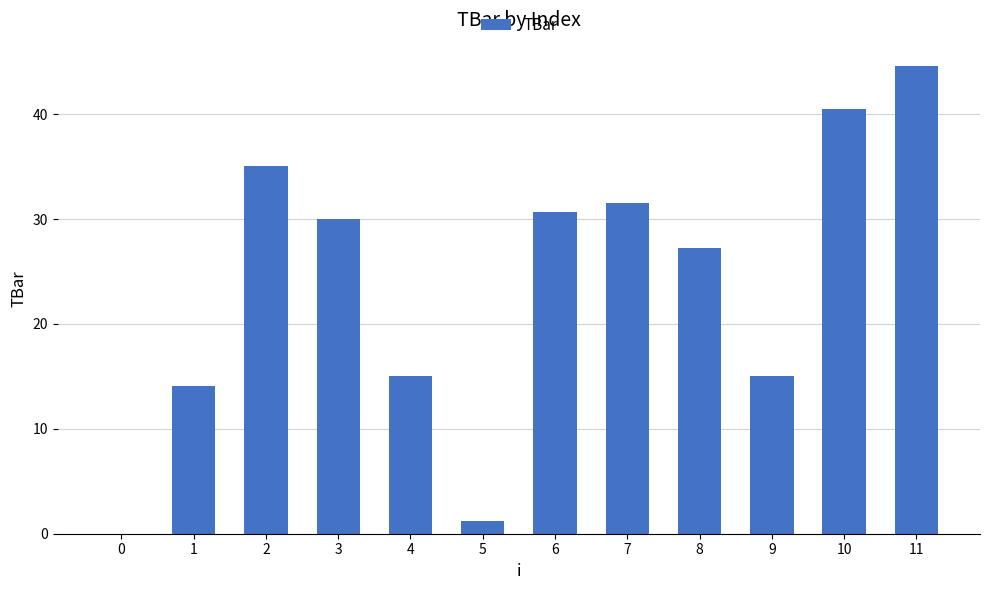

The value at 7 is 31.5. True or false?

True